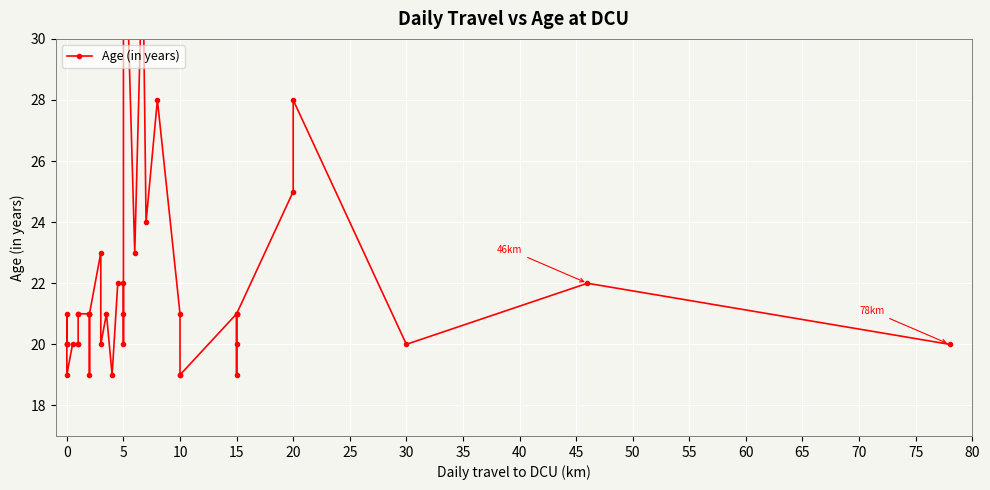

Does the chart display data point markers on the line(s)?

Yes